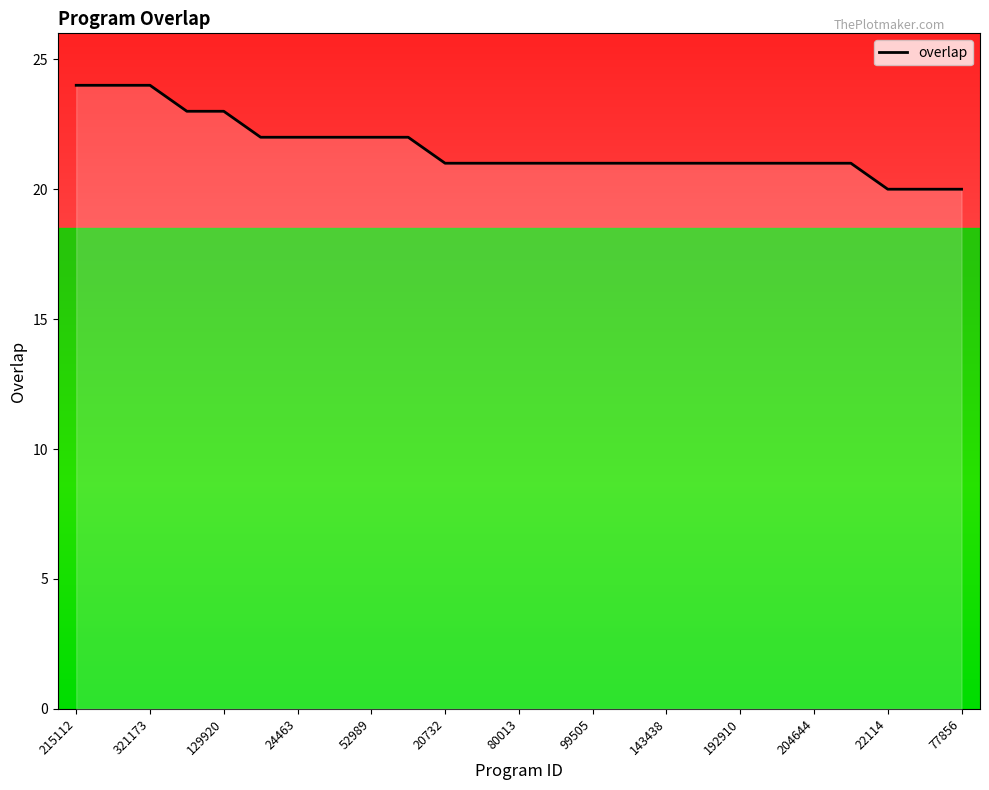

What is the difference between the maximum and minimum values?

4